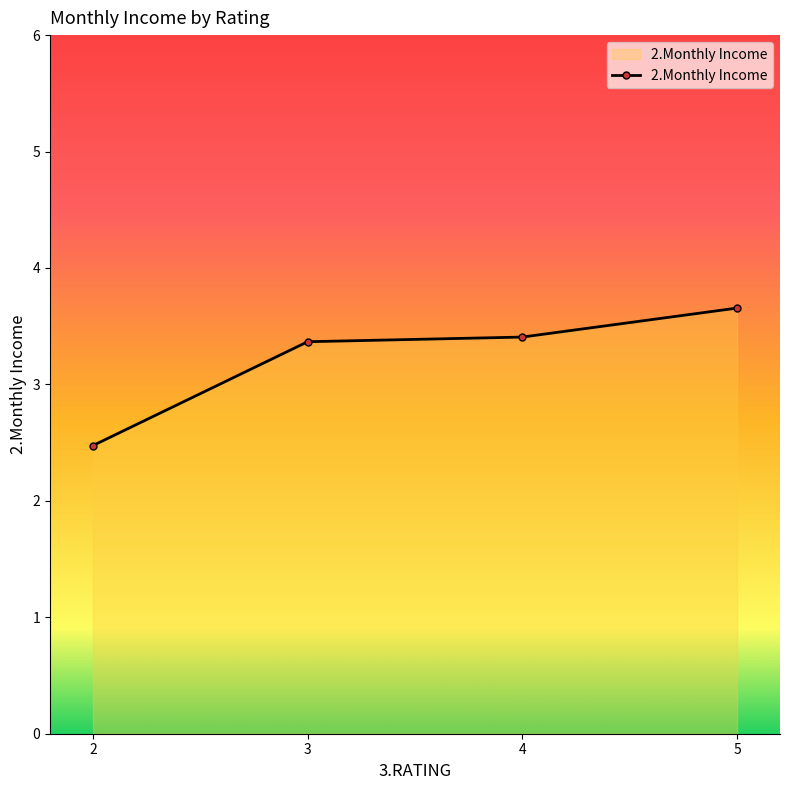

The chart shows a value of 3.4 at 4. True or false?

True